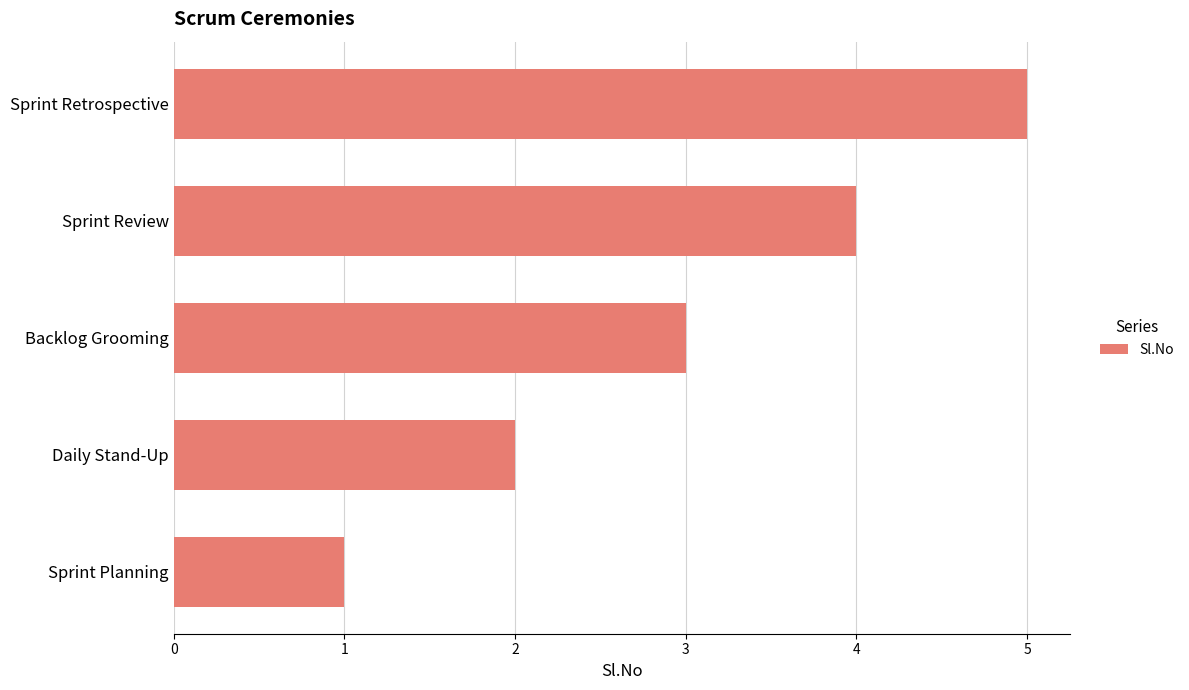

True or false: the data shows 3 at Backlog Grooming.

True